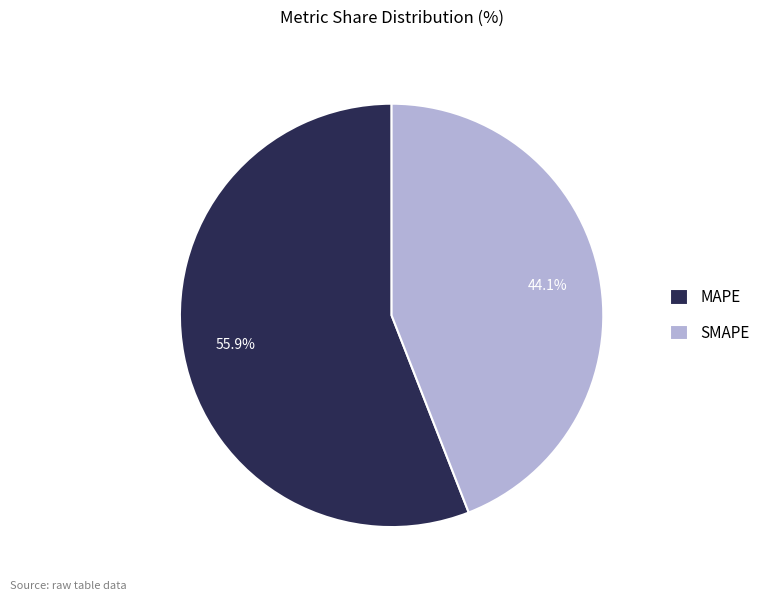

Which has a higher value, SMAPE or MAPE?

MAPE